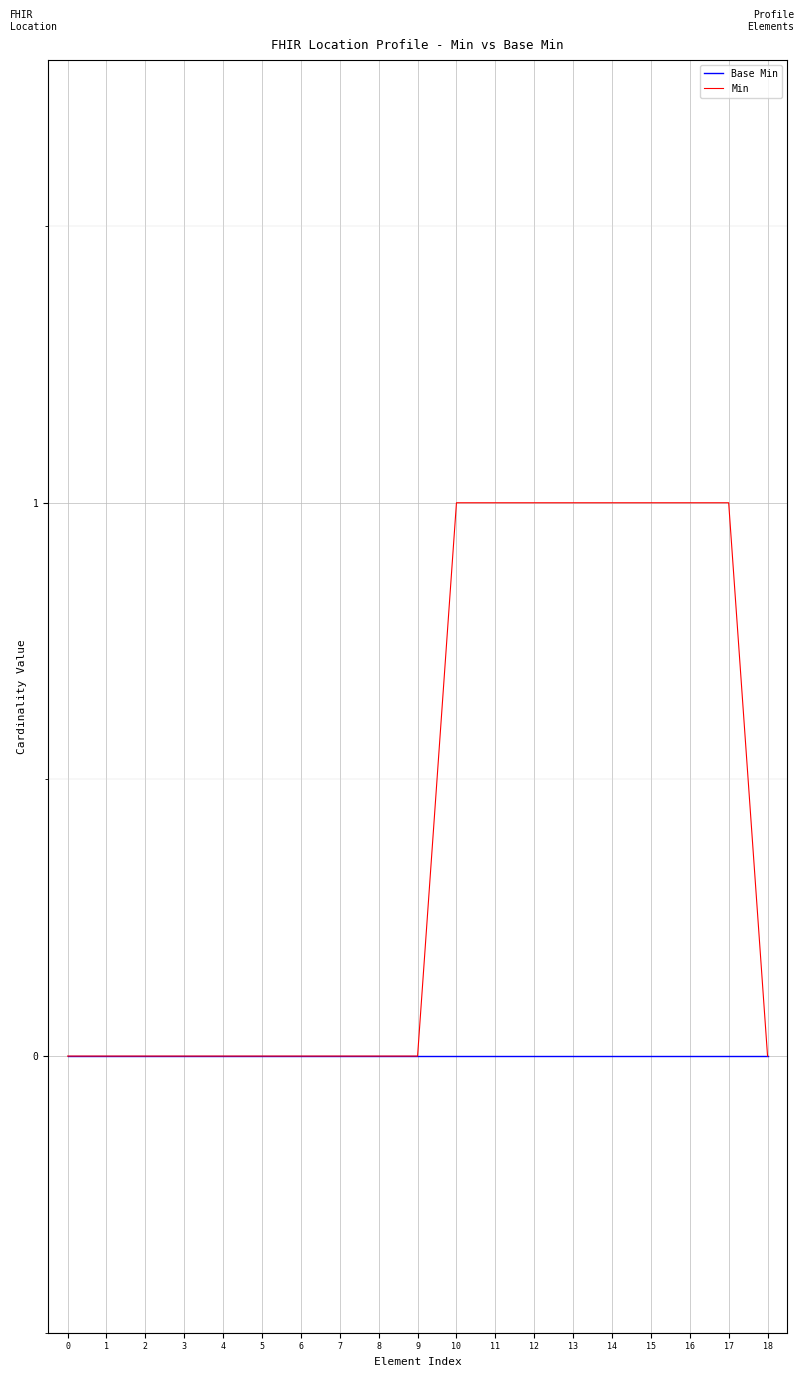

Between 12 and 18, which is larger?

12